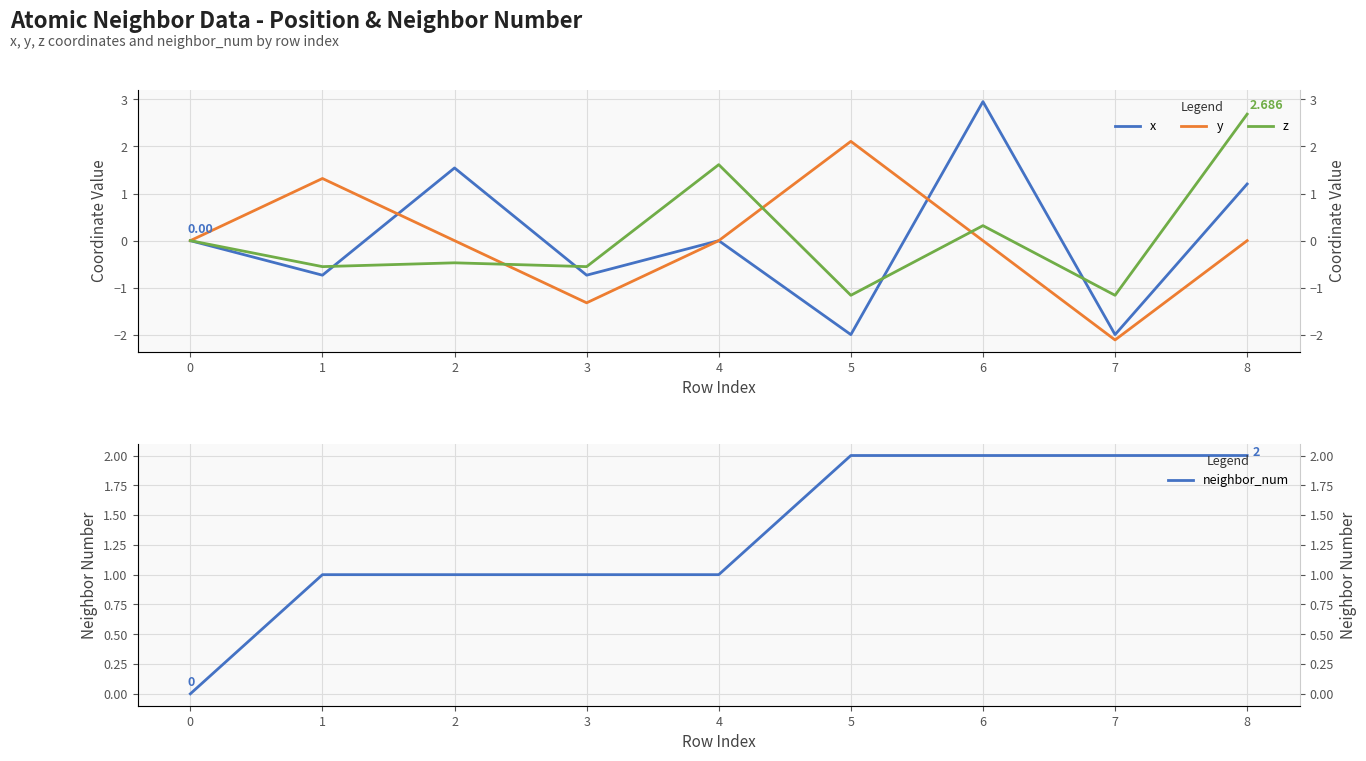

Which series changed the most between 2 and 3?

x